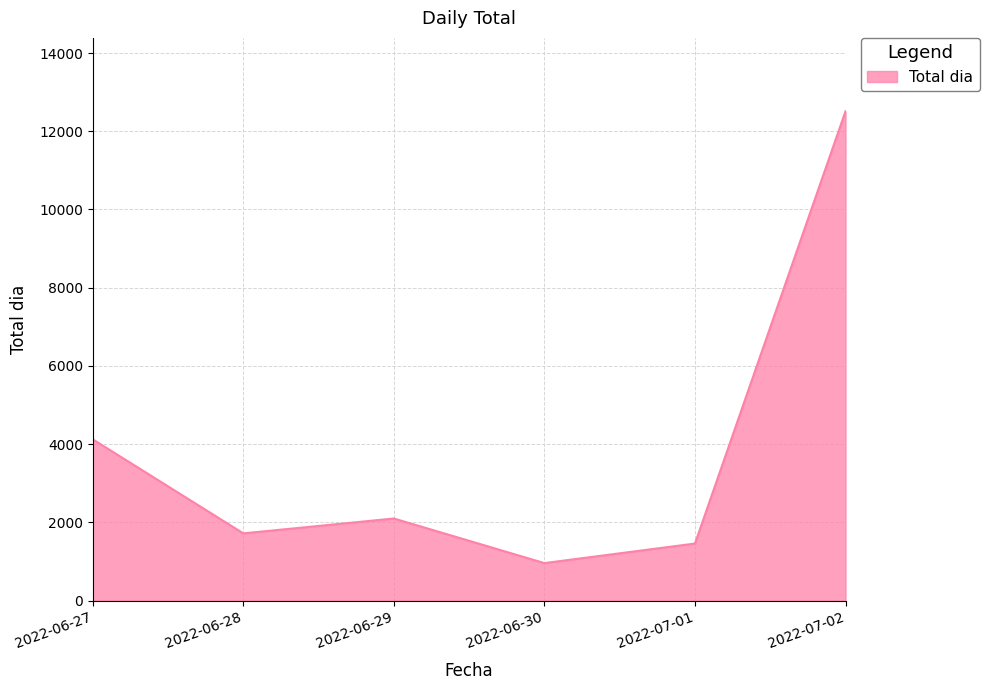

Is it true that the value at 2022-06-29 is 3460?

False